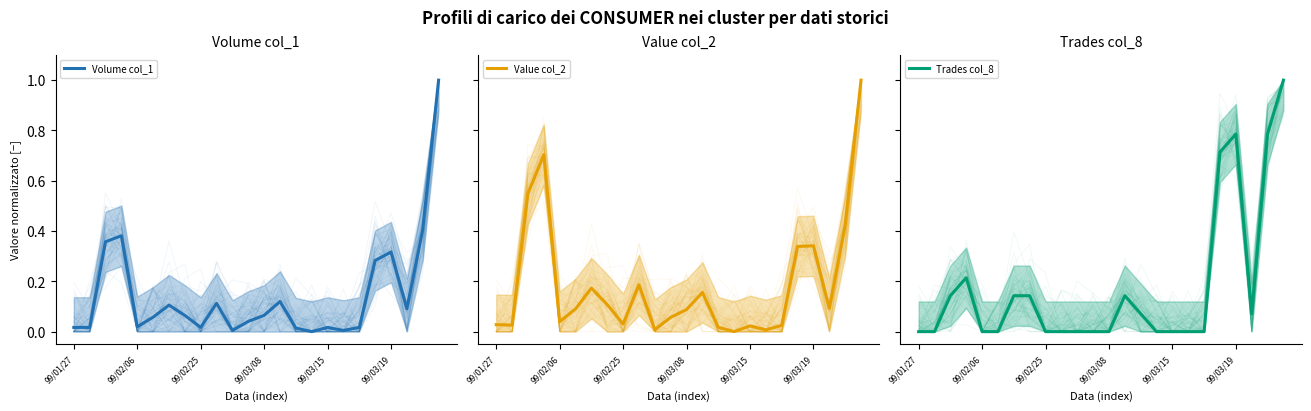

What is the approximate value of Trades col_8 at 19?

0.7